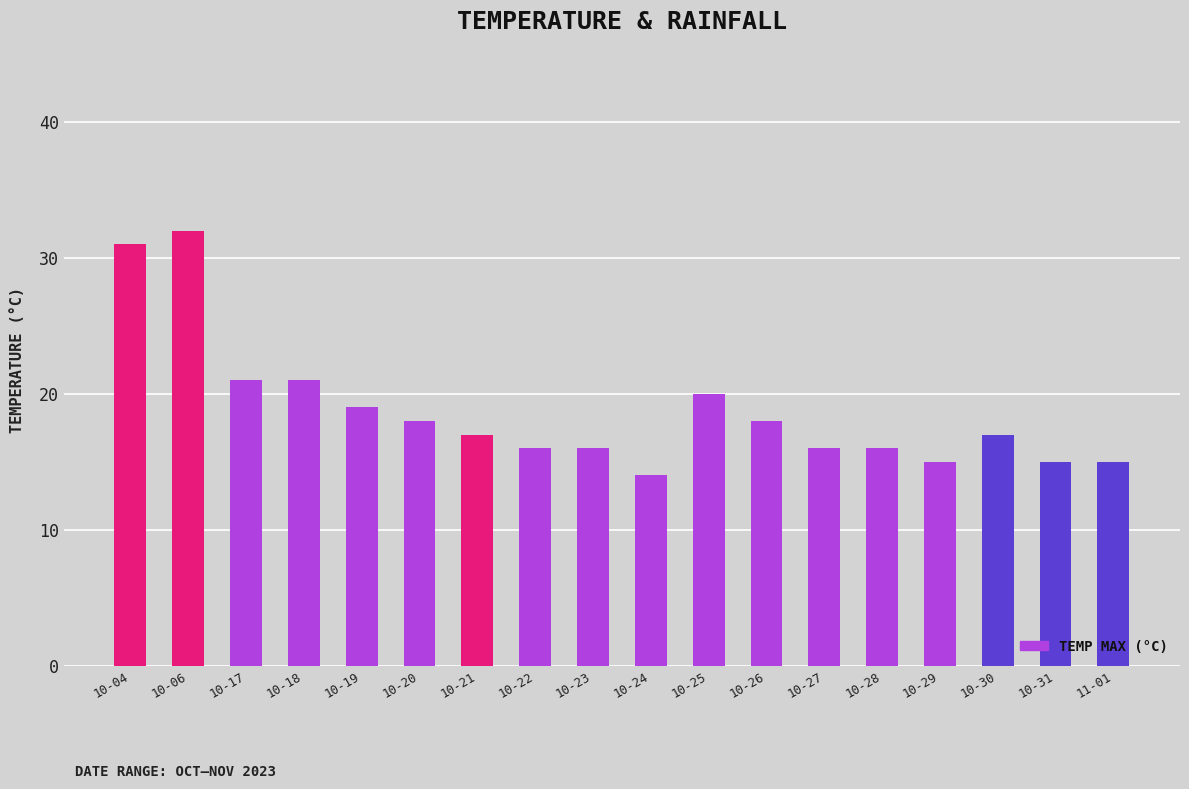

What is the minimum value shown in the chart?

14